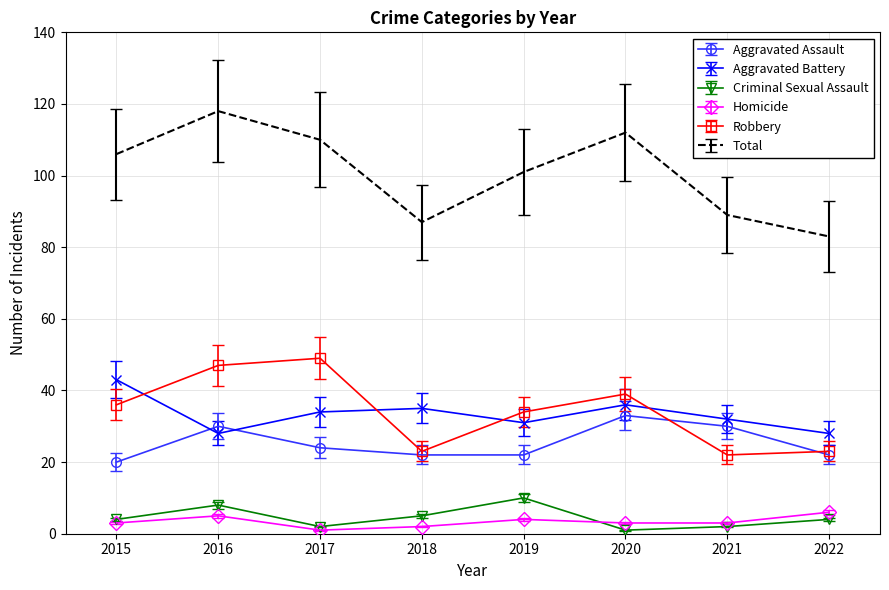

Which series has the largest range (max minus min)?

Total